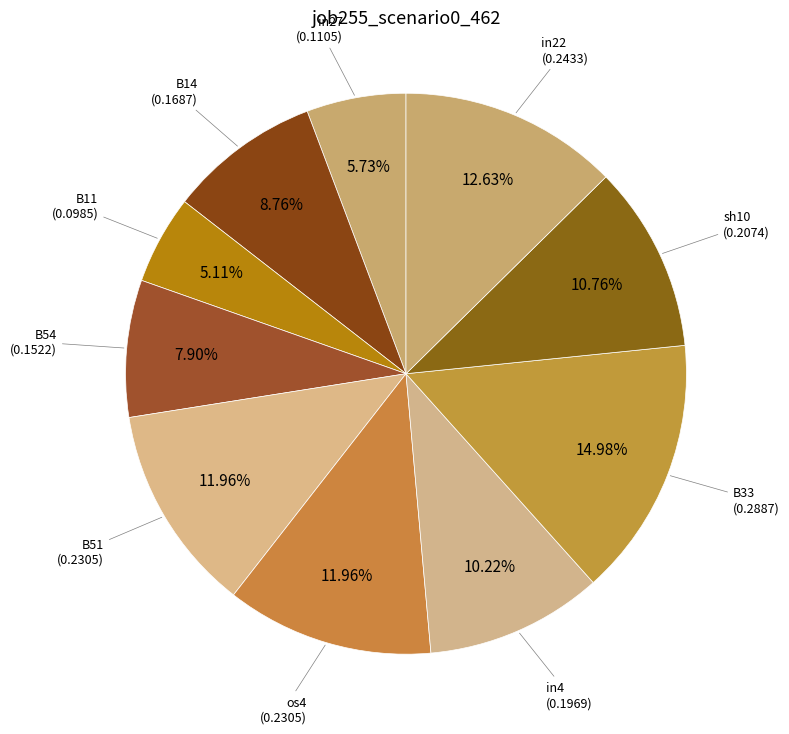

To the nearest percent, what is the average slice percentage?

10%